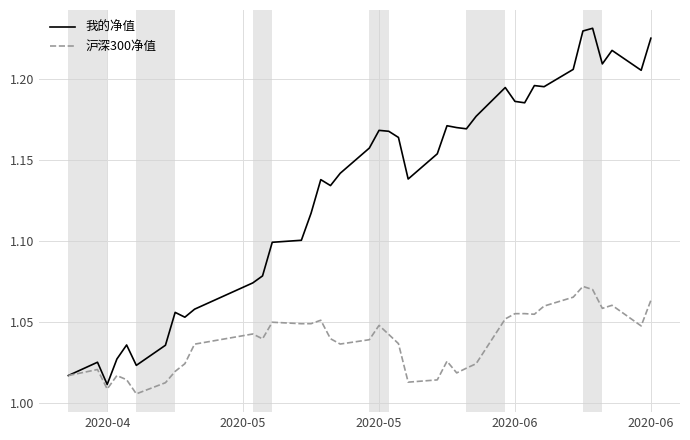

List the series in order of their peak value, lowest first.

沪深300净值, 我的净值